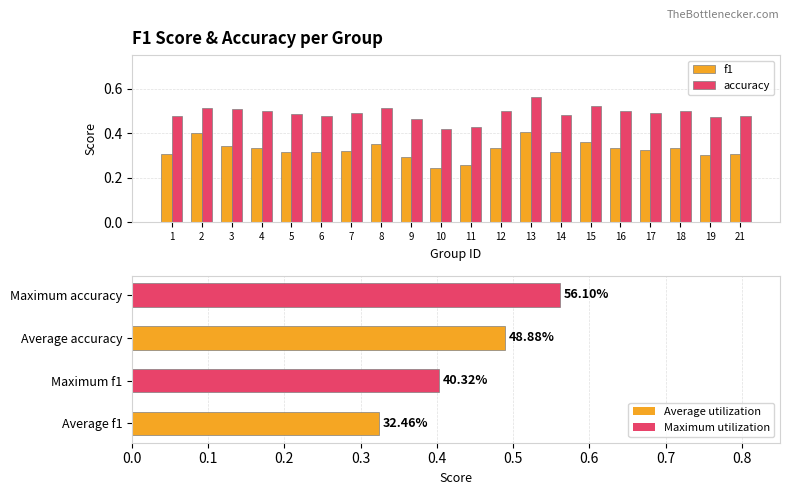

How many accuracy values are between 0 and 1?

20